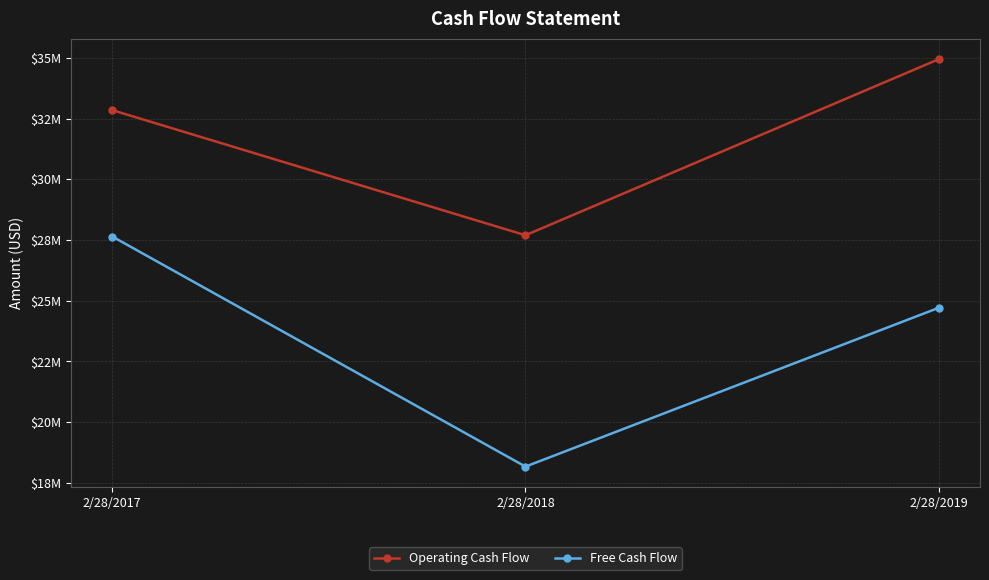

What are all the series names shown in the legend?

Operating Cash Flow, Free Cash Flow